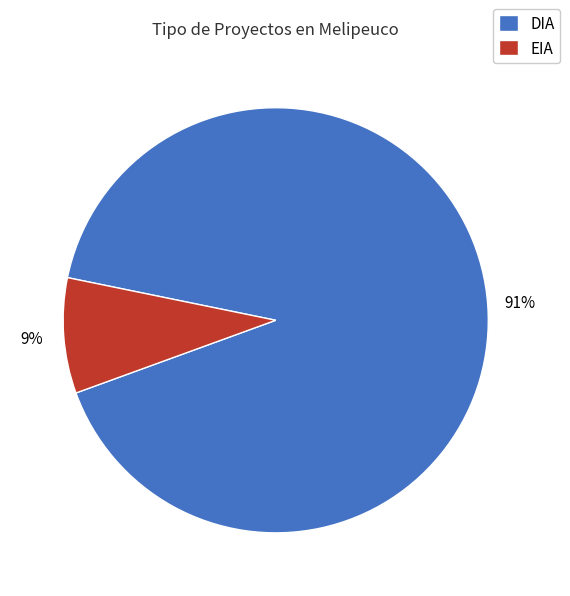

Combined, do DIA and EIA account for over 50%?

Yes